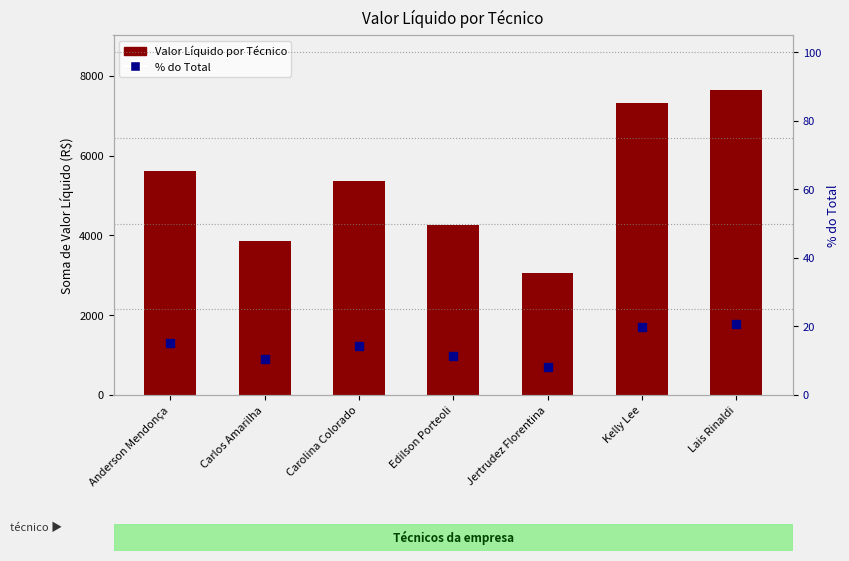

What are all the series names shown in the legend?

Valor Líquido por Técnico, % do Total